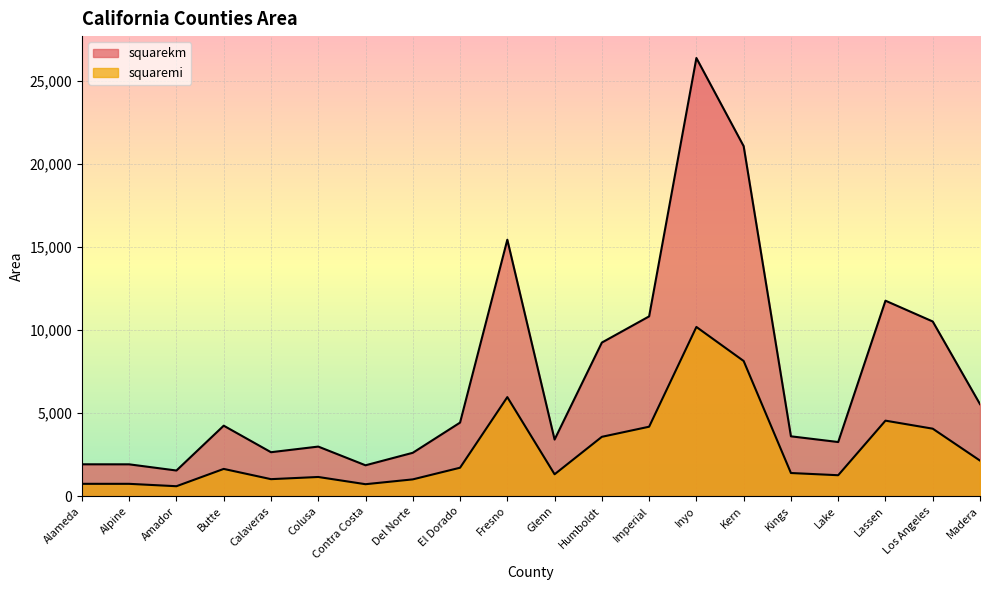

Reading right to left, what are all the values shown in this chart?

squarekm: Madera=5535.0	Los Angeles=10509.9	Lassen=11761.6	Lake=3254.2	Kings=3598.6	Kern=21061.6	Inyo=26368.4	Imperial=10817.4	Humboldt=9241.0	Glenn=3403.1	Fresno=15431.1	El Dorado=4423.4	Del Norte=2606.5	Contra Costa=1854.3	Colusa=2980.4	Calaveras=2641.8	Butte=4238.4	Amador=1540.0	Alpine=1912.3	Alameda=1914.0
squaremi: Madera=2137.1	Los Angeles=4057.9	Lassen=4541.2	Lake=1256.5	Kings=1389.4	Kern=8131.9	Inyo=10180.9	Imperial=4176.6	Humboldt=3568.0	Glenn=1313.9	Fresno=5958.0	El Dorado=1707.9	Del Norte=1006.4	Contra Costa=715.9	Colusa=1150.7	Calaveras=1020.0	Butte=1636.5	Amador=594.6	Alpine=738.3	Alameda=739.0